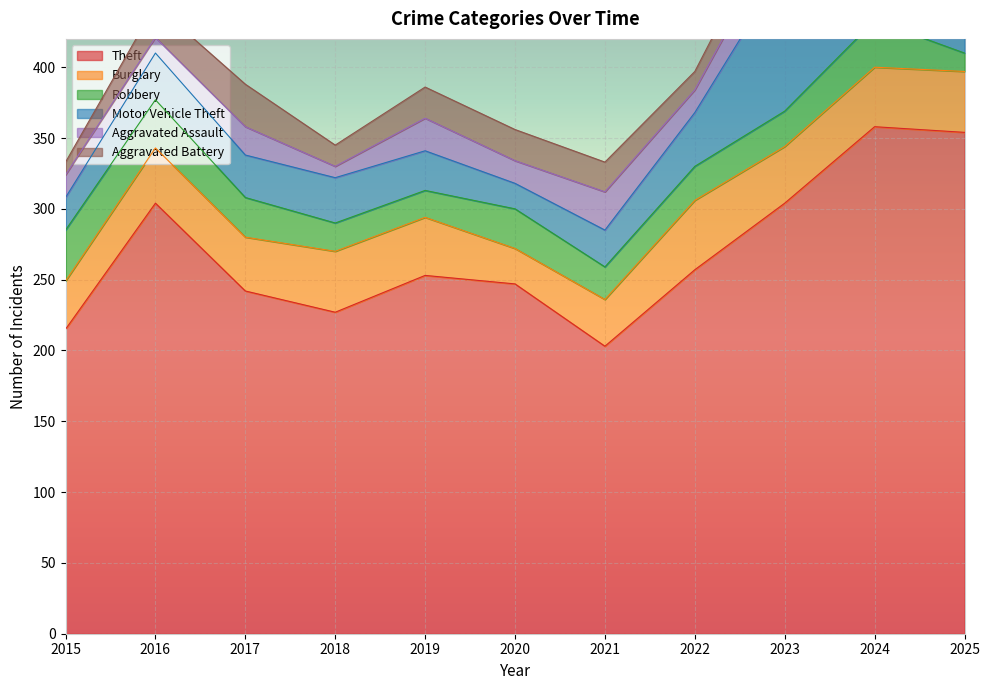

At which label does Aggravated Assault first exceed 20?

2019